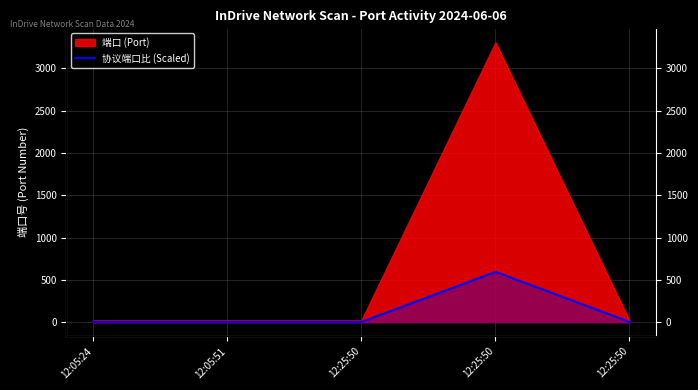

What is the label of the 3rd point from the left?

12:25:50